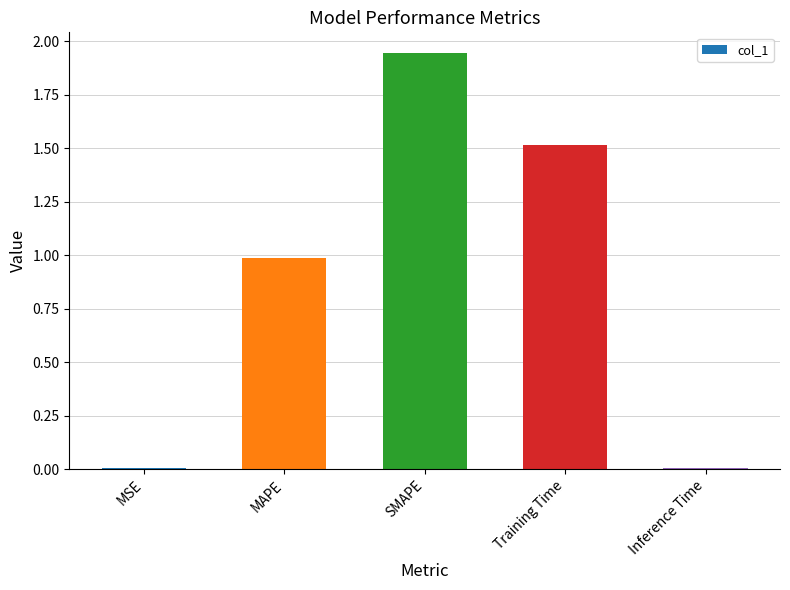

What is the average value?

0.9